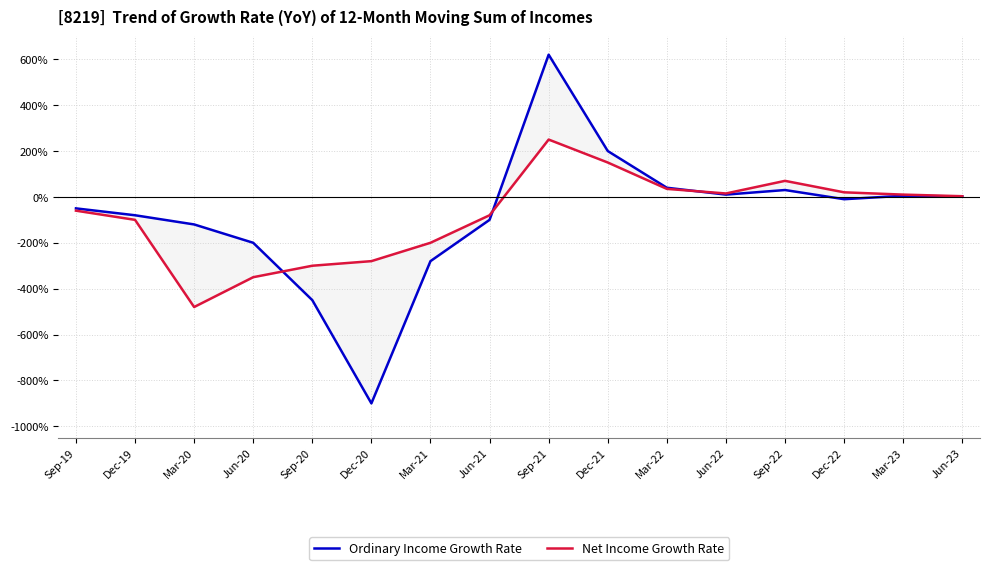

At Jun-21, list the series in order from smallest to largest.

Ordinary Income Growth Rate, Net Income Growth Rate